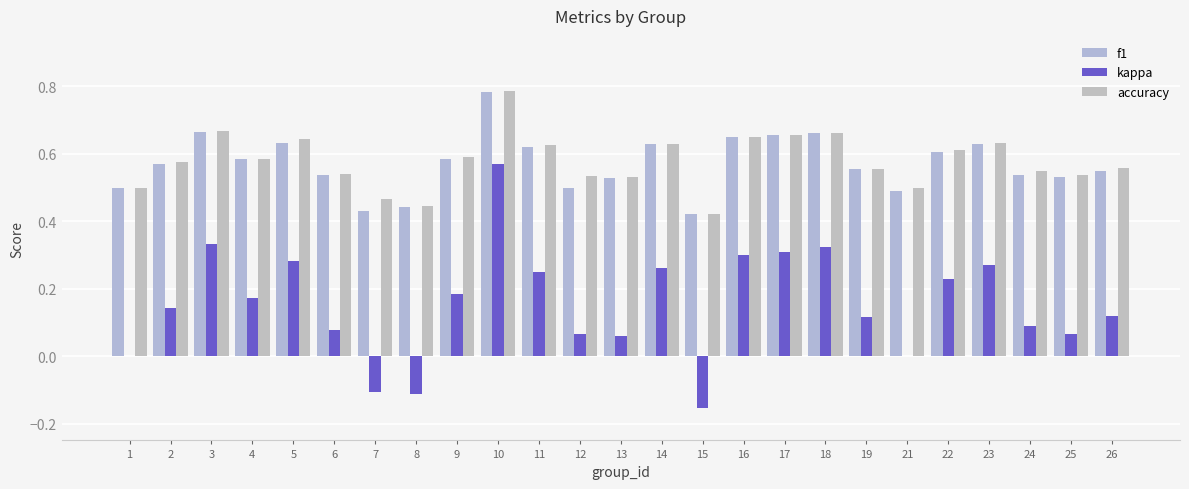

Which series has the largest range (max minus min)?

kappa